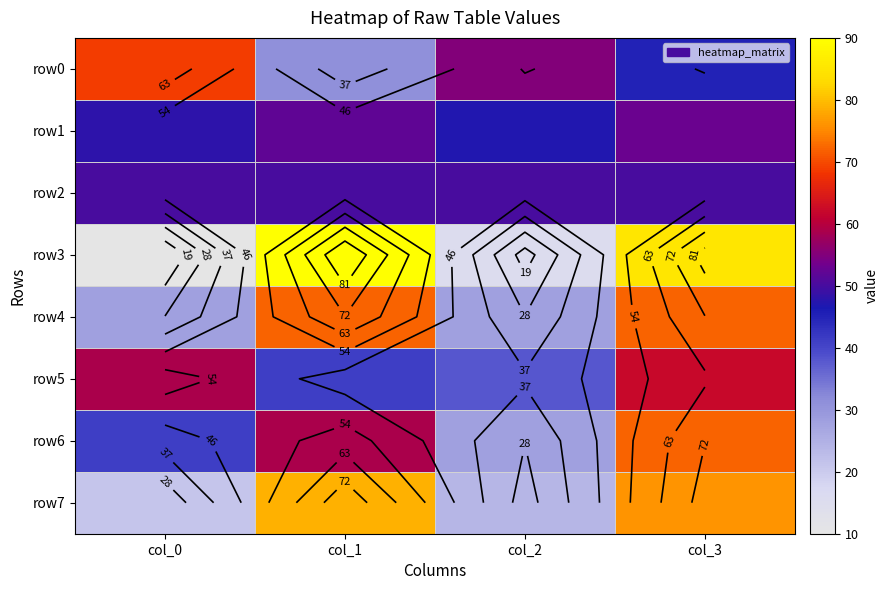

Count the number of data series in this chart.

8